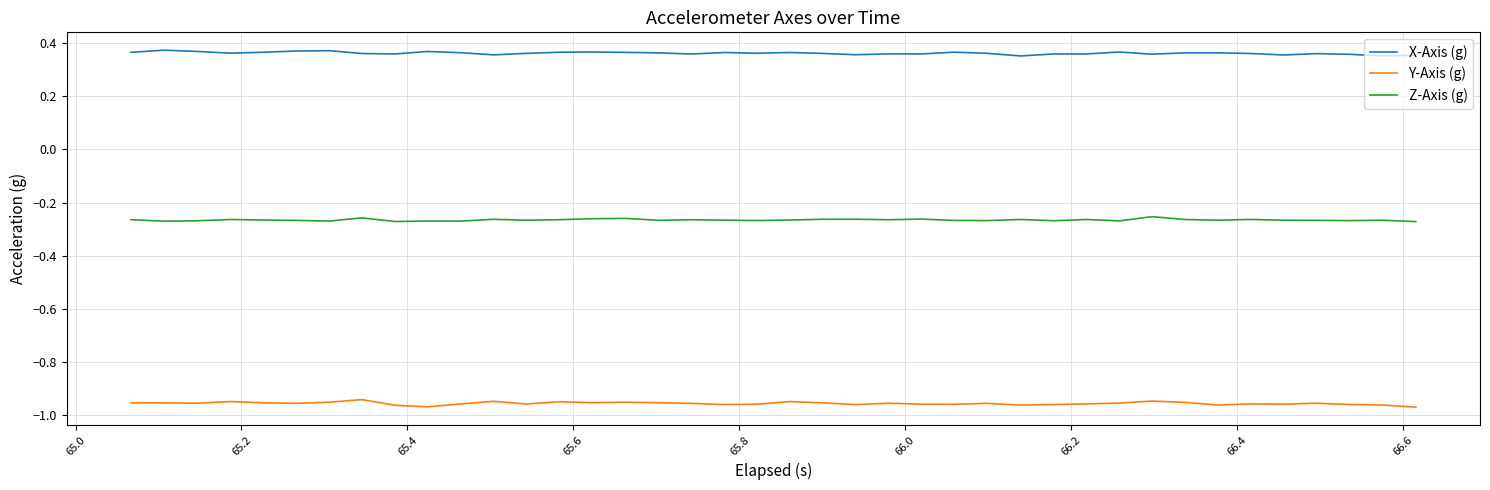

Does the chart display data point markers on the line(s)?

No